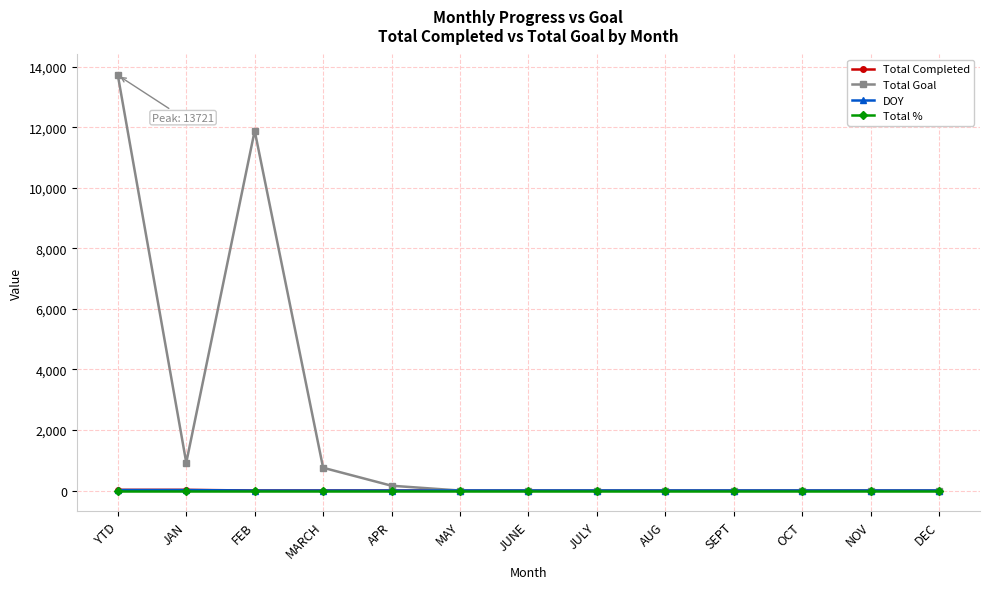

Where do Total % and Total Completed first cross each other?

JAN and FEB